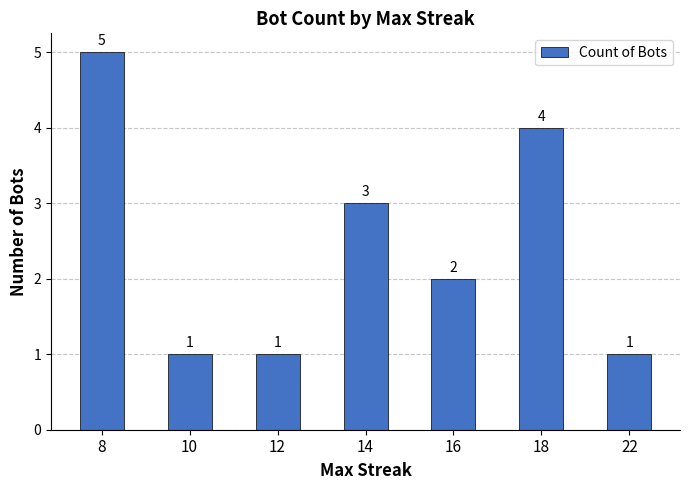

The chart shows a value of 7 at 18. True or false?

False